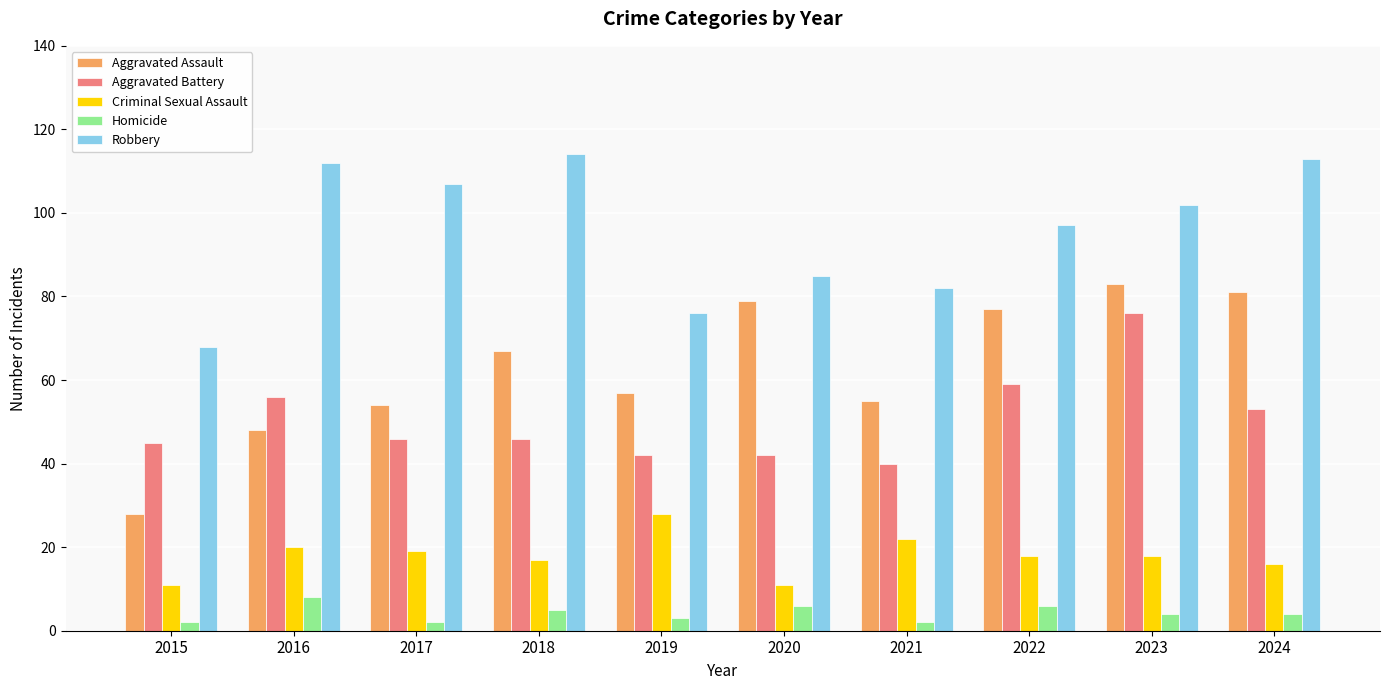

What is the sum of the Criminal Sexual Assault values at 2024 and 2015?

27